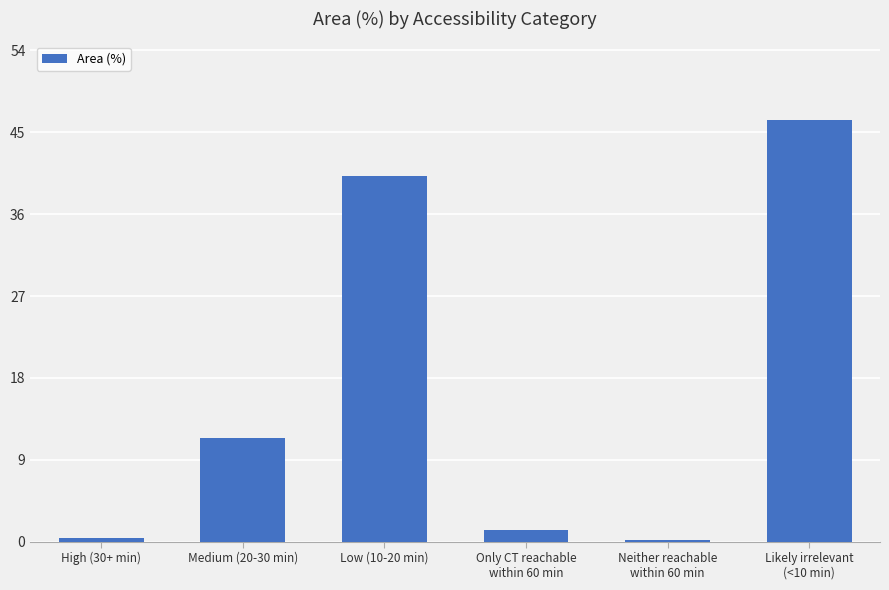

At which label does the data first exceed 11?

Medium (20-30 min)